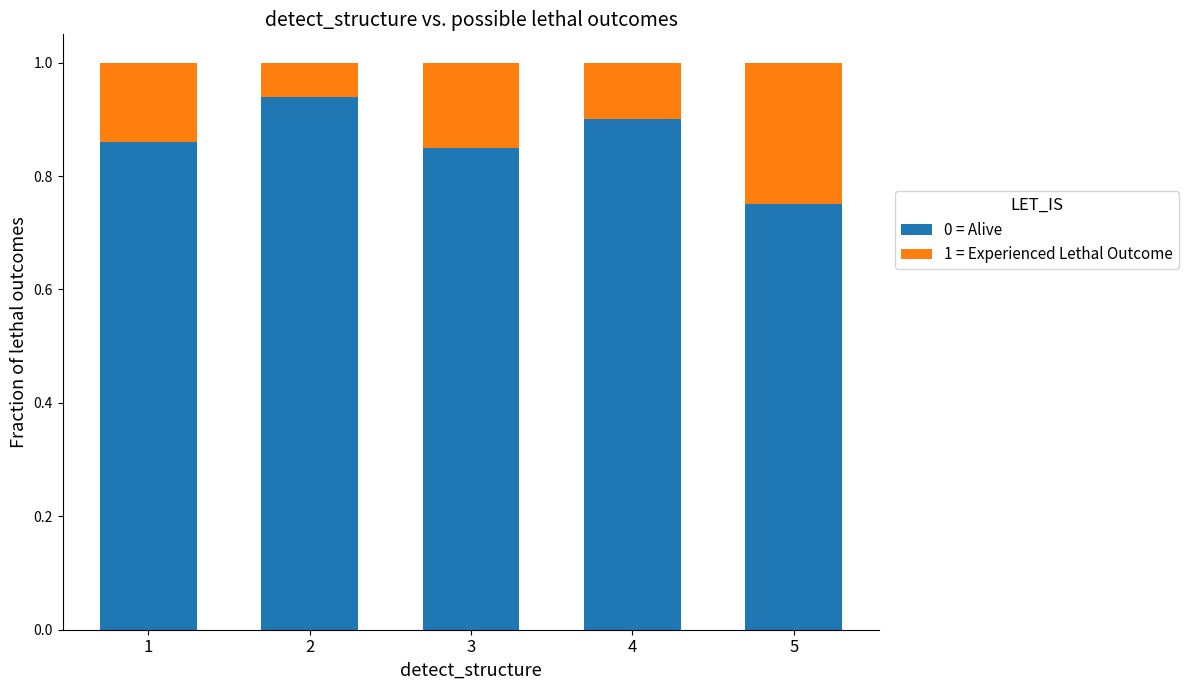

What is the total value across all series at 3?

1.0